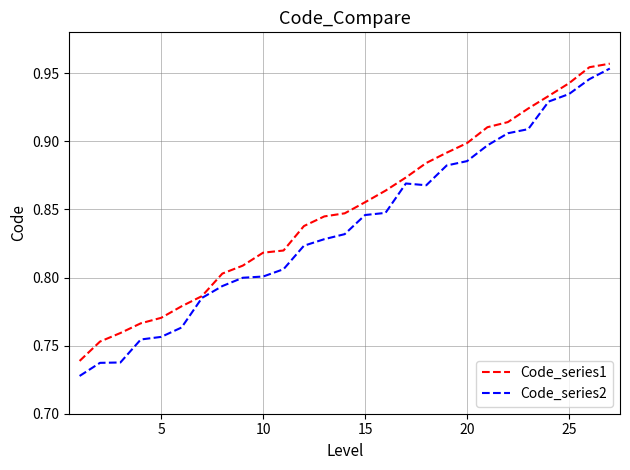

Rank the series by their average value, from highest to lowest.

Code_series1, Code_series2